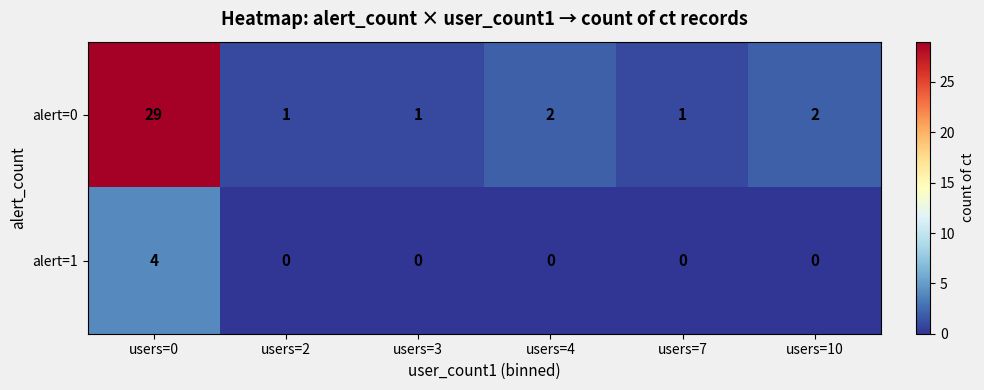

What is the maximum value shown in the chart?

29